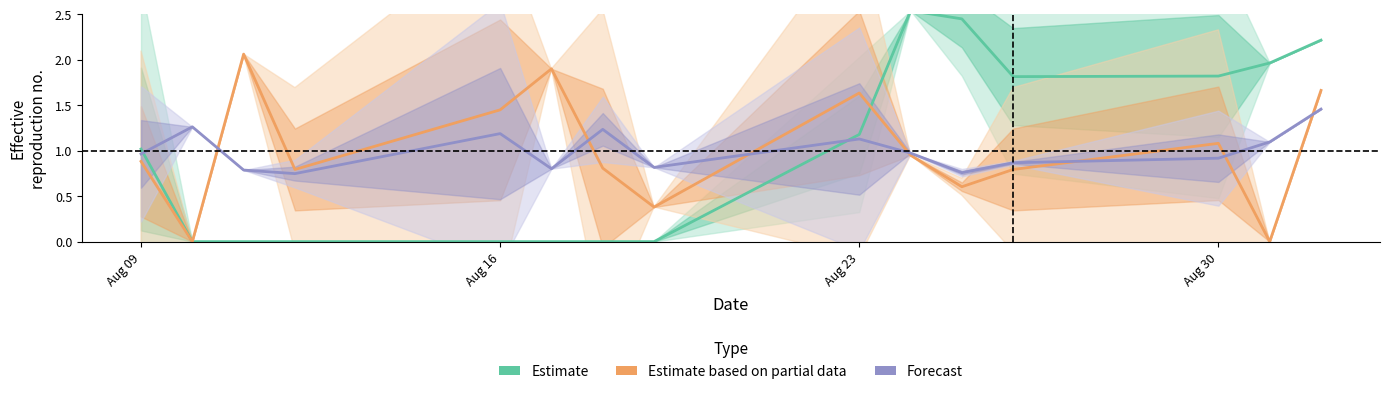

Which series has the largest range (max minus min)?

Estimate